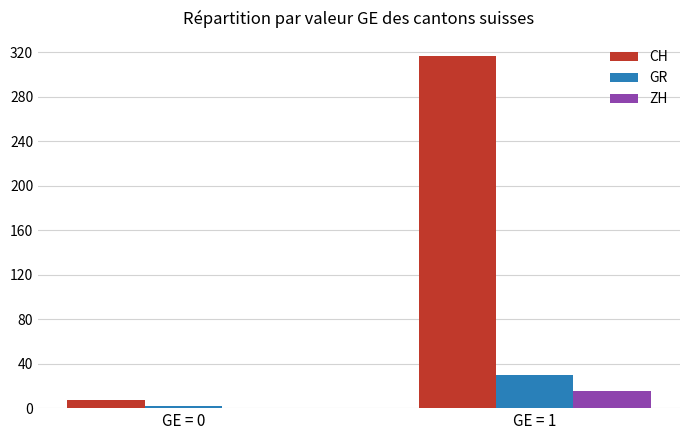

Which series changed the most between GE = 0 and GE = 1?

CH